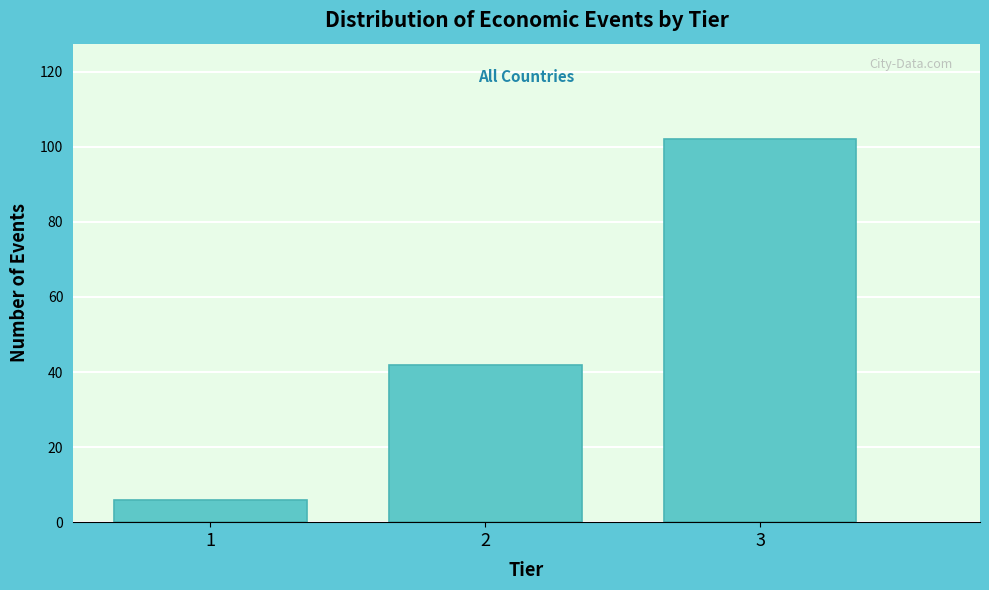

Reading left to right, what are all the values shown in this chart?

1=6	2=42	3=102